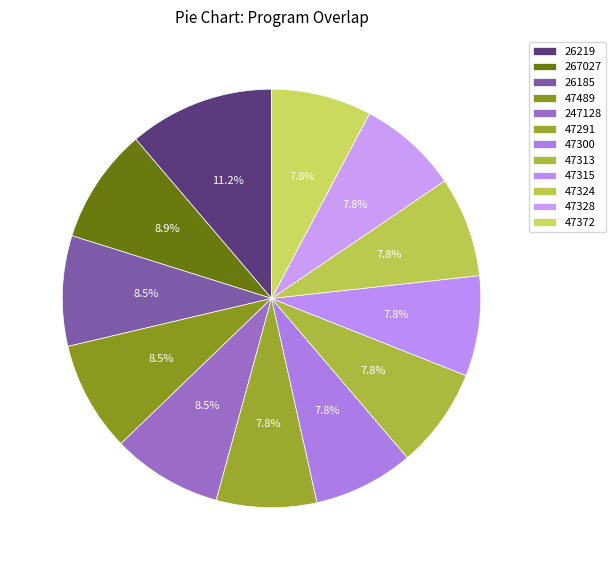

Count the number of slices in the pie.

12